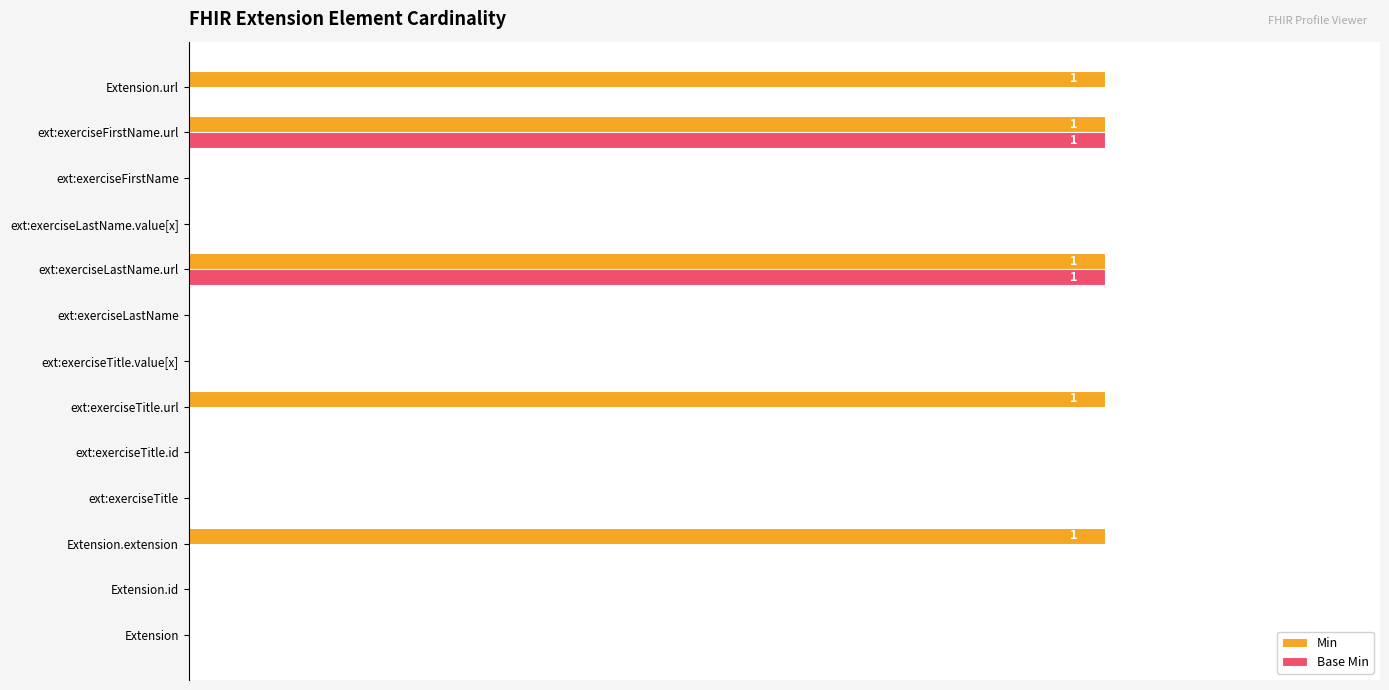

What are all the series names shown in the legend?

Min, Base Min